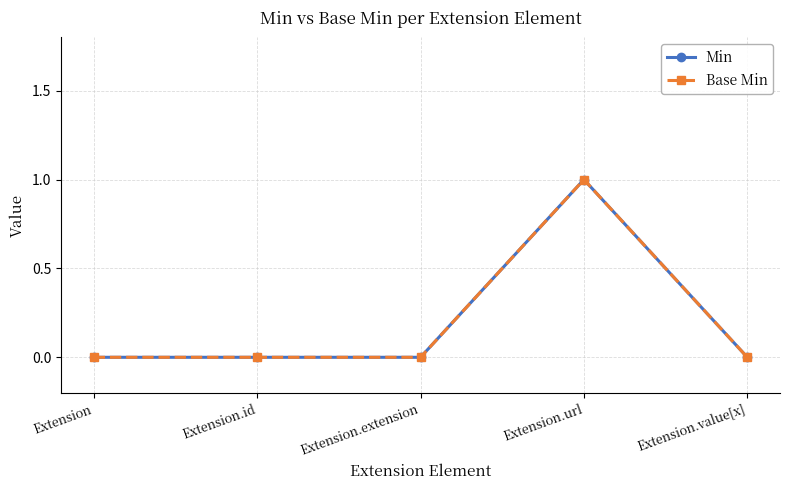

What is the value of the Min point at the 4th from the left?

1